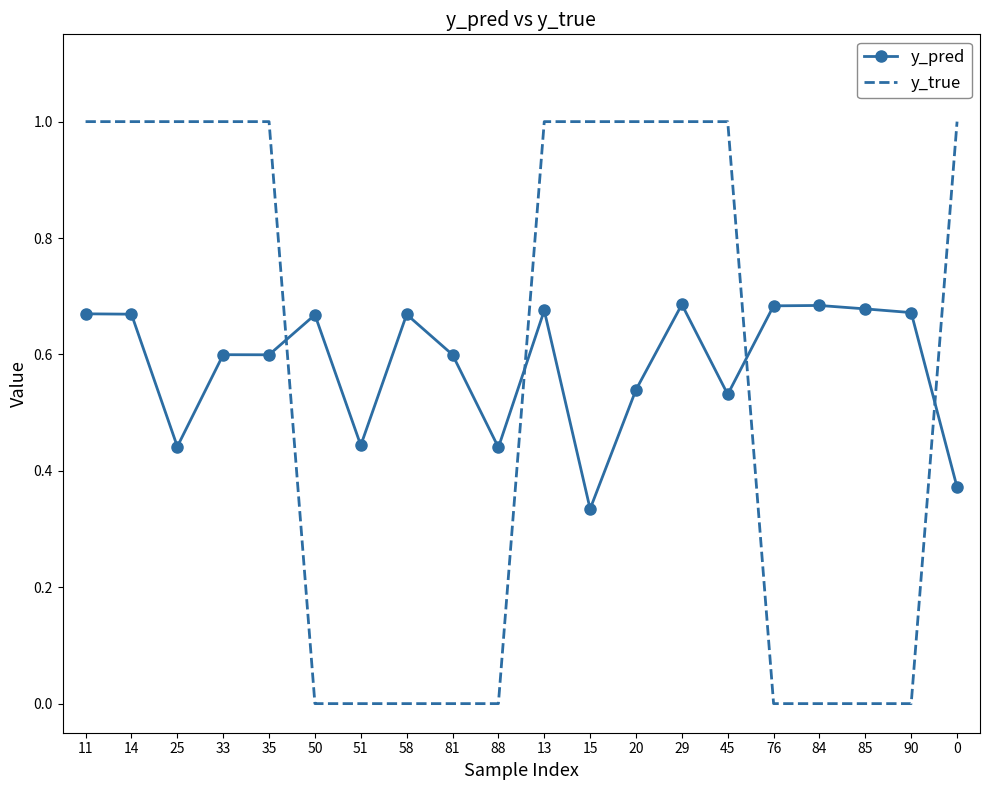

Between 11 and 85, which series saw the biggest shift?

y_true